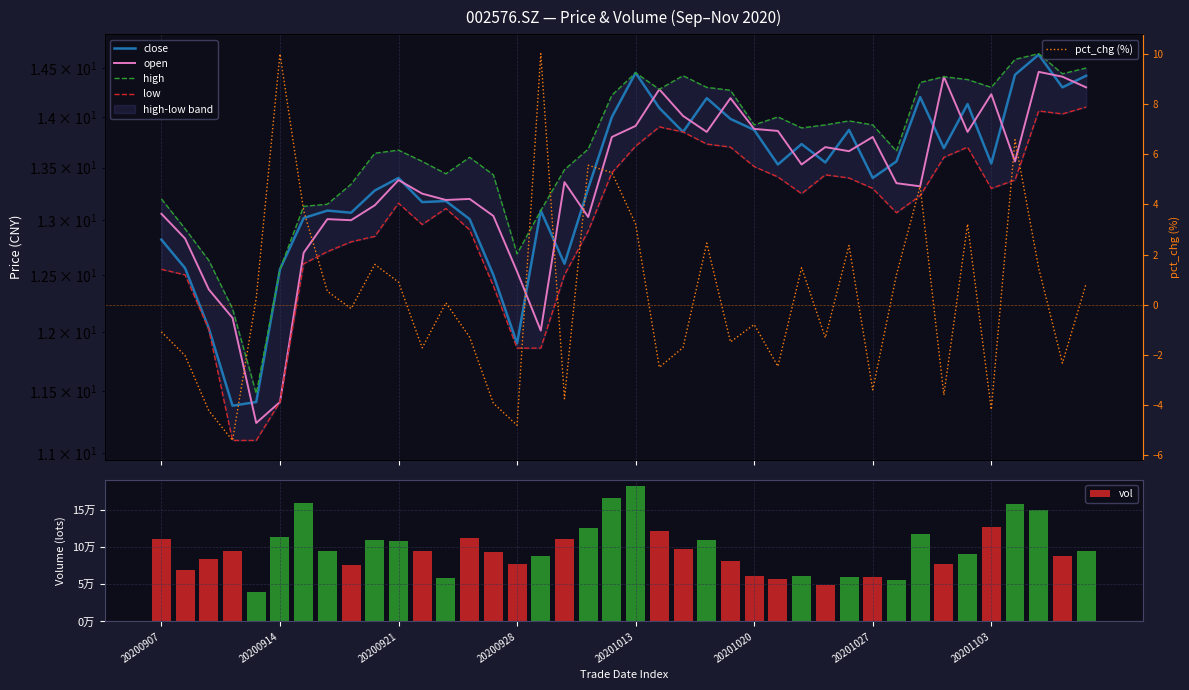

At how many categories does at least one series exceed 156640?

4